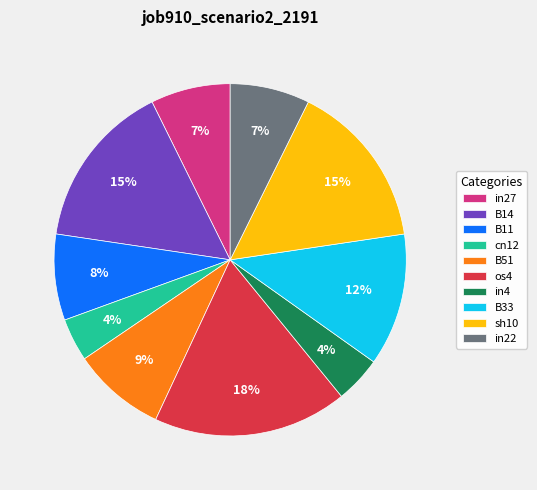

Combined, do in27 and B51 account for over 50%?

No